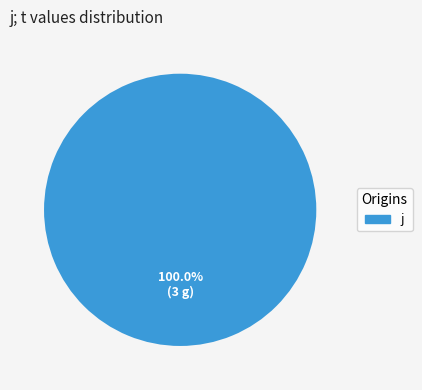

Is j the majority of the pie?

Yes